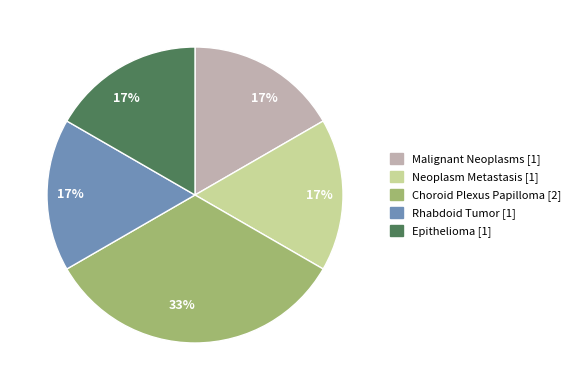

What is the largest slice in the pie chart?

Choroid Plexus Papilloma